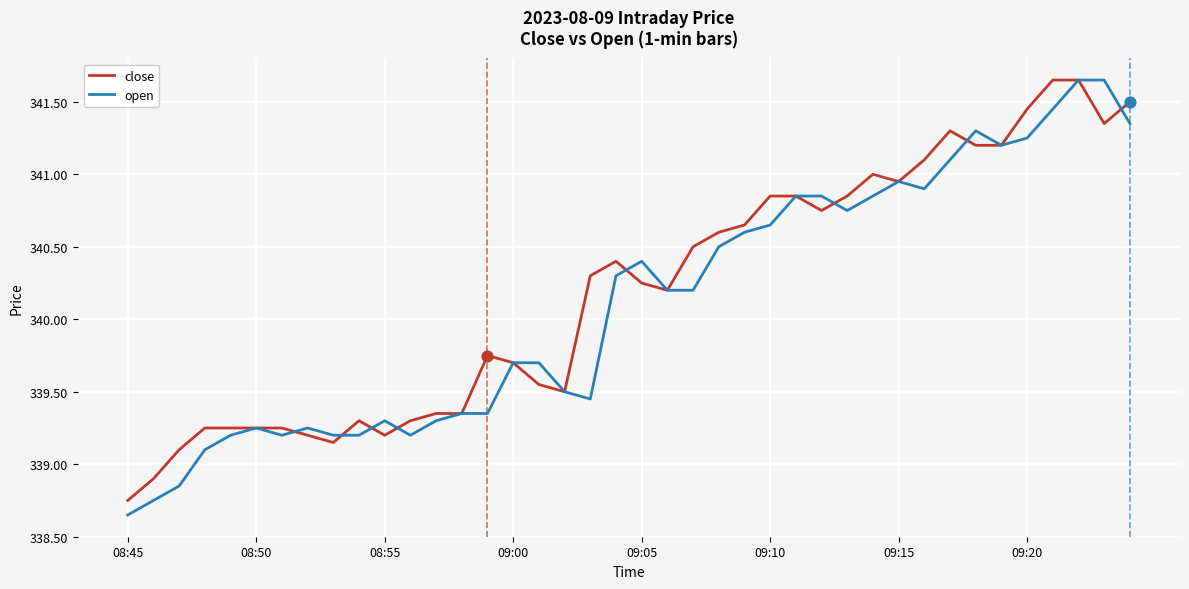

Which series has the largest range (max minus min)?

open